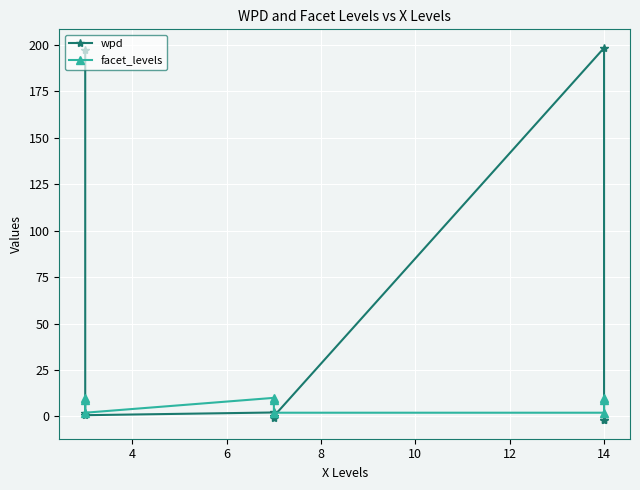

The wpd series shows 0.2 at 12. True or false?

False